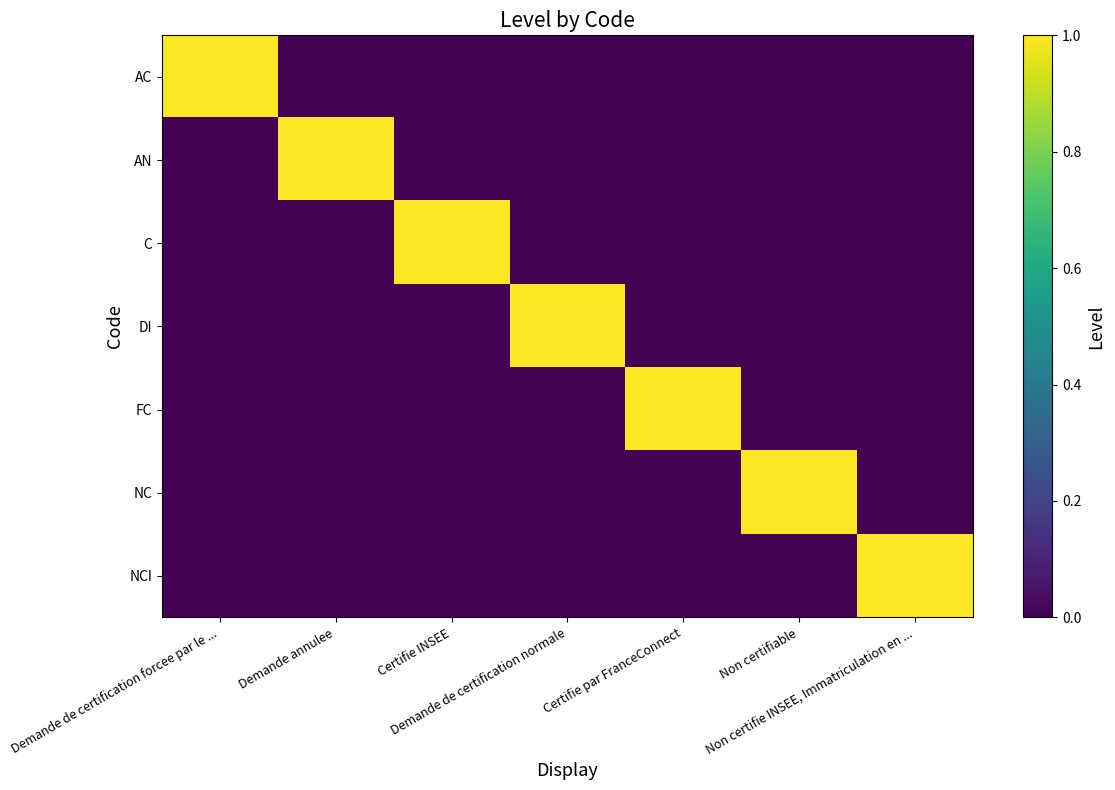

Reading left to right, transcribe all the data shown in this chart.

AC: Demande de certification forcee par le ...=1	Demande annulee=0	Certifie INSEE=0	Demande de certification normale=0	Certifie par FranceConnect=0	Non certifiable=0	Non certifie INSEE, Immatriculation en ...=0
AN: Demande de certification forcee par le ...=0	Demande annulee=1	Certifie INSEE=0	Demande de certification normale=0	Certifie par FranceConnect=0	Non certifiable=0	Non certifie INSEE, Immatriculation en ...=0
C: Demande de certification forcee par le ...=0	Demande annulee=0	Certifie INSEE=1	Demande de certification normale=0	Certifie par FranceConnect=0	Non certifiable=0	Non certifie INSEE, Immatriculation en ...=0
DI: Demande de certification forcee par le ...=0	Demande annulee=0	Certifie INSEE=0	Demande de certification normale=1	Certifie par FranceConnect=0	Non certifiable=0	Non certifie INSEE, Immatriculation en ...=0
FC: Demande de certification forcee par le ...=0	Demande annulee=0	Certifie INSEE=0	Demande de certification normale=0	Certifie par FranceConnect=1	Non certifiable=0	Non certifie INSEE, Immatriculation en ...=0
NC: Demande de certification forcee par le ...=0	Demande annulee=0	Certifie INSEE=0	Demande de certification normale=0	Certifie par FranceConnect=0	Non certifiable=1	Non certifie INSEE, Immatriculation en ...=0
NCI: Demande de certification forcee par le ...=0	Demande annulee=0	Certifie INSEE=0	Demande de certification normale=0	Certifie par FranceConnect=0	Non certifiable=0	Non certifie INSEE, Immatriculation en ...=1